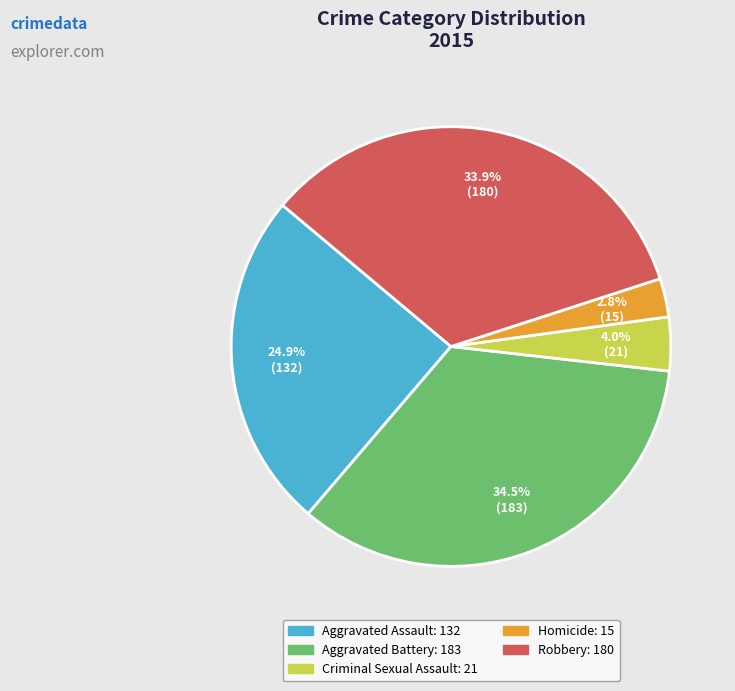

How many slices are in this pie chart?

5